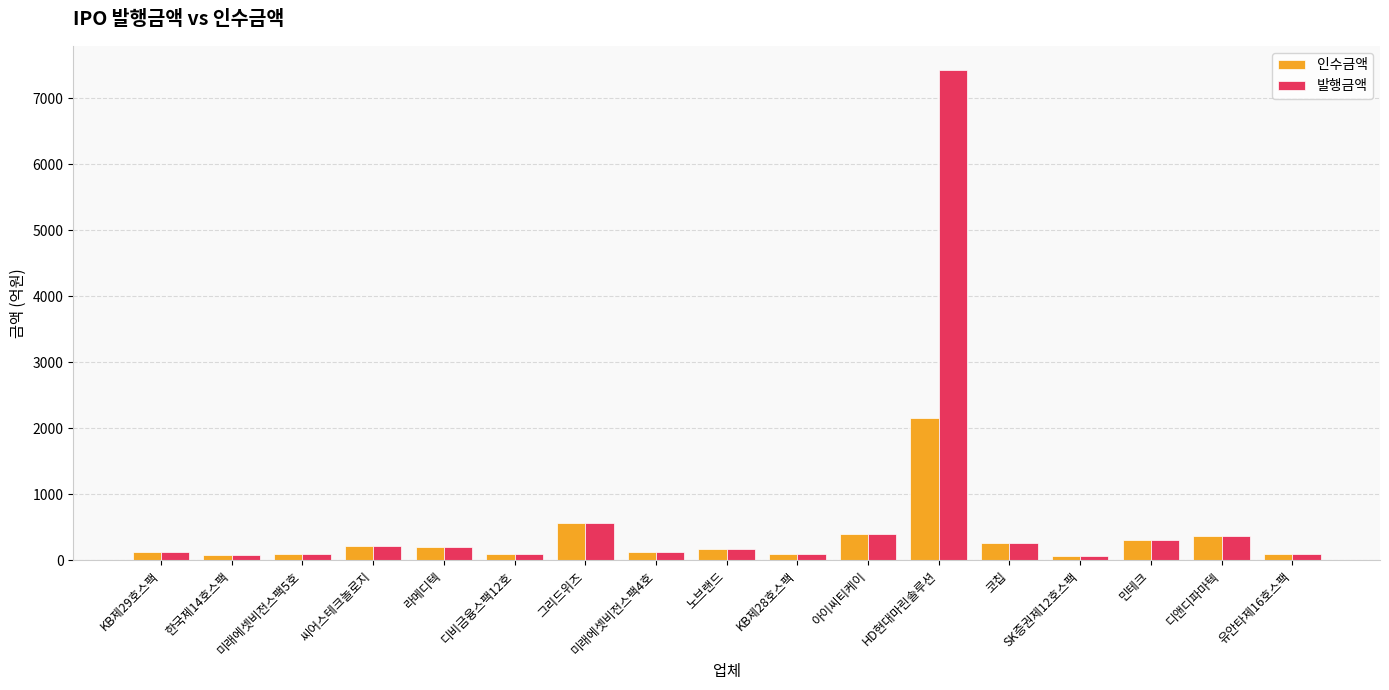

What is the label of the 14th bar from the right?

씨어스테크놀로지